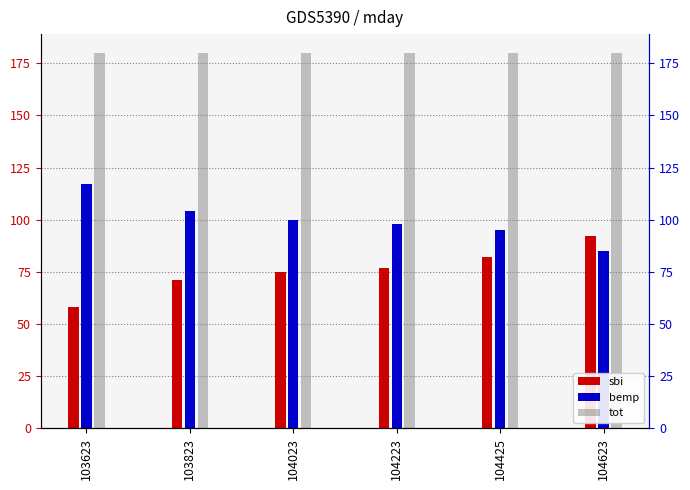

Which label corresponds to the largest value in the chart?

103623